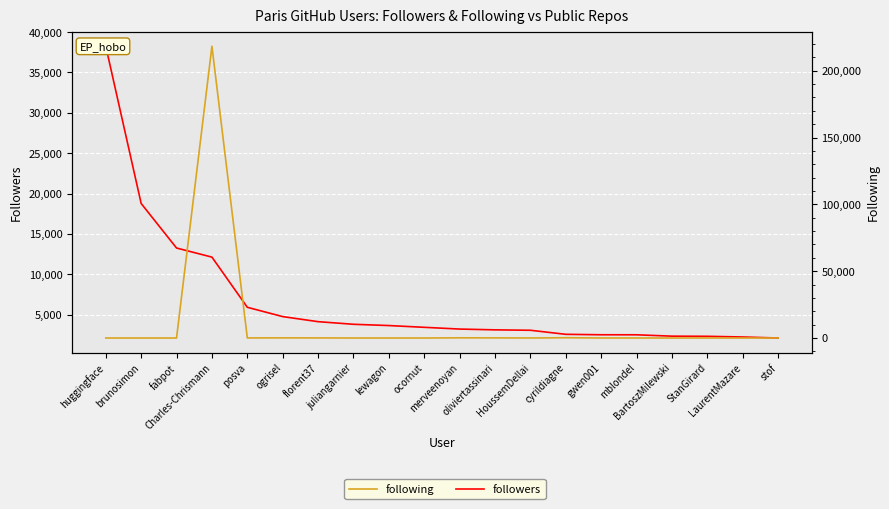

Is it true that following equals 0 at fabpot?

True